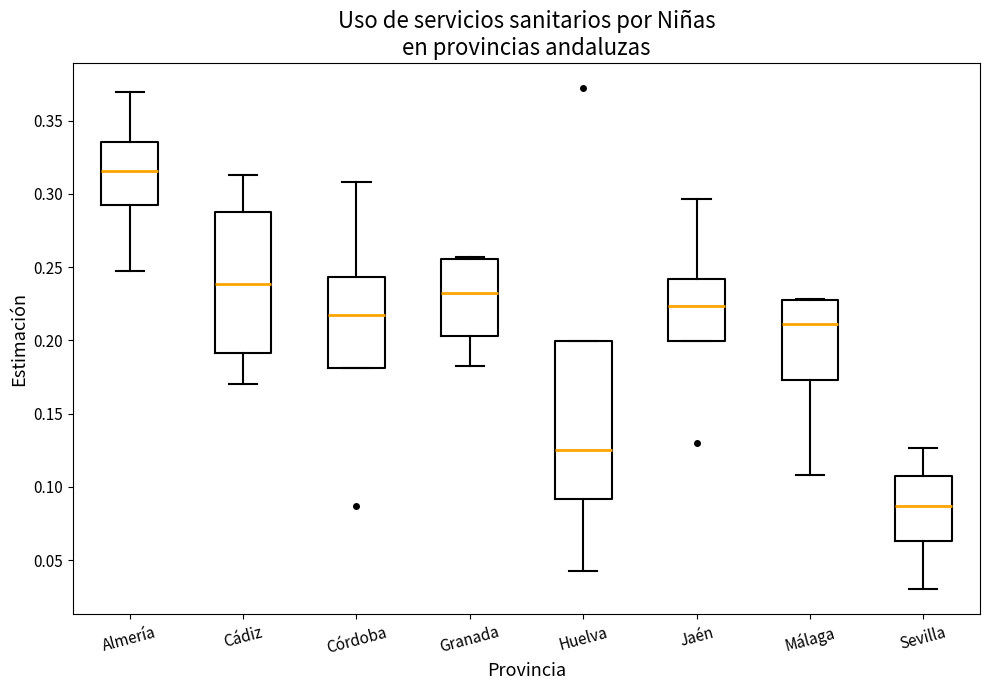

Which box has the highest median line?

Almería